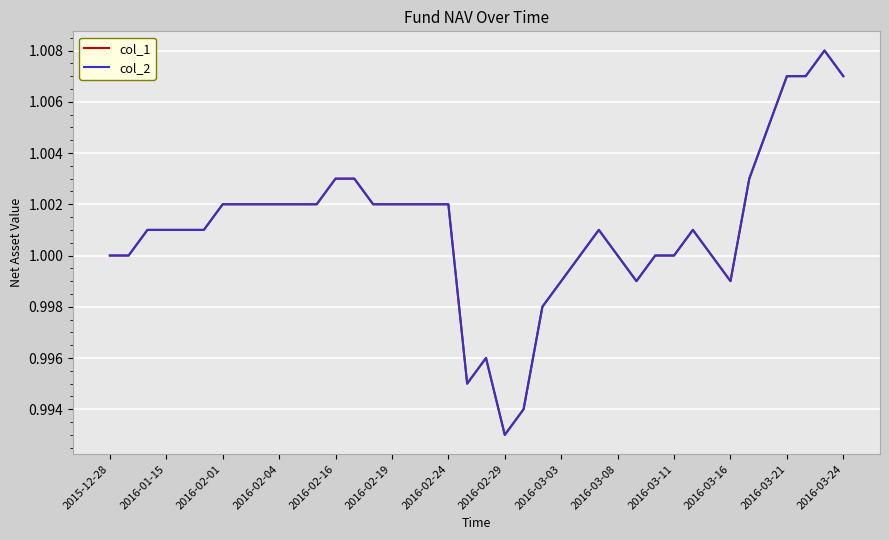

Does the chart display data point markers on the line(s)?

No